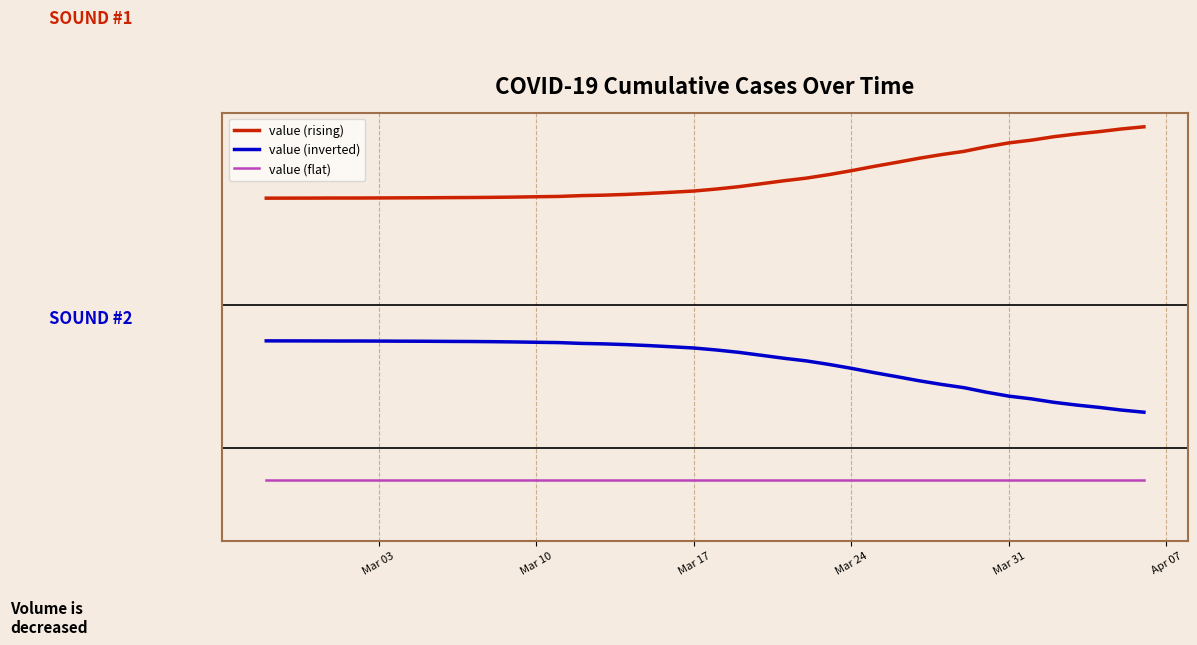

List the series in order of their peak value, lowest first.

value (flat), value (inverted), value (rising)